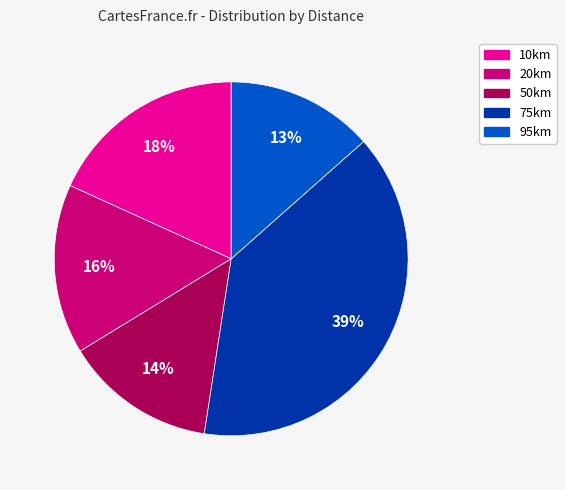

Combined, do 10km and 20km account for over 50%?

No